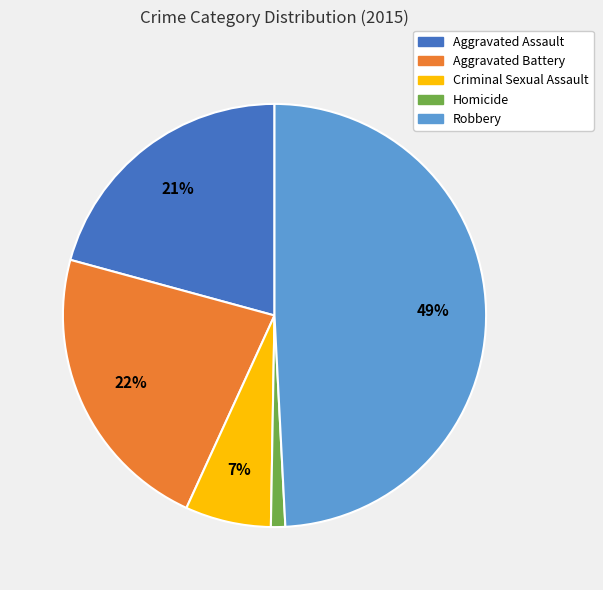

What percentage is the Aggravated Assault slice, to the nearest percent?

21%